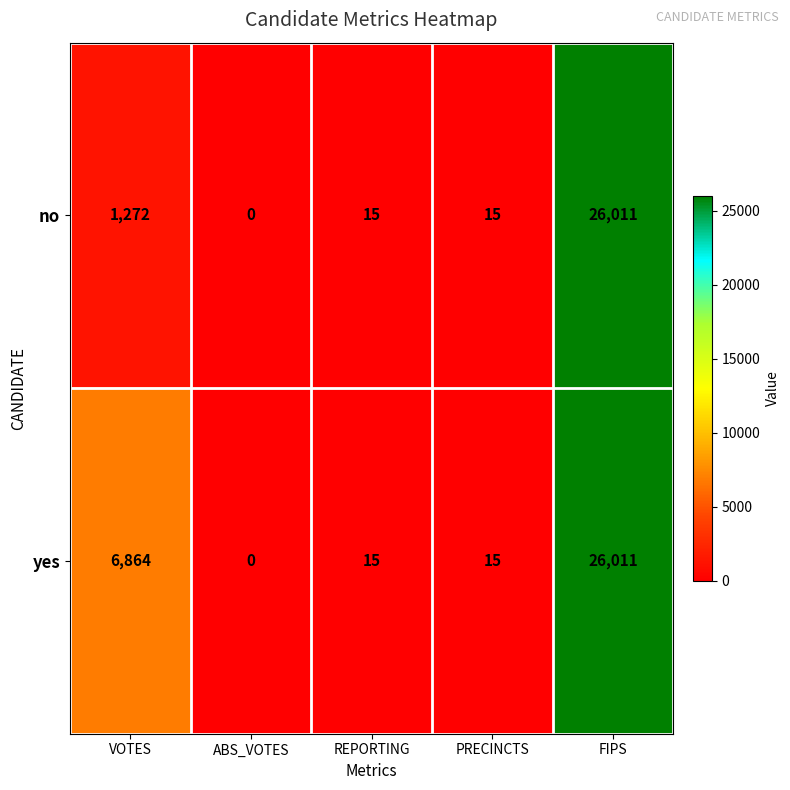

Rank the series by their average value, from highest to lowest.

yes, no